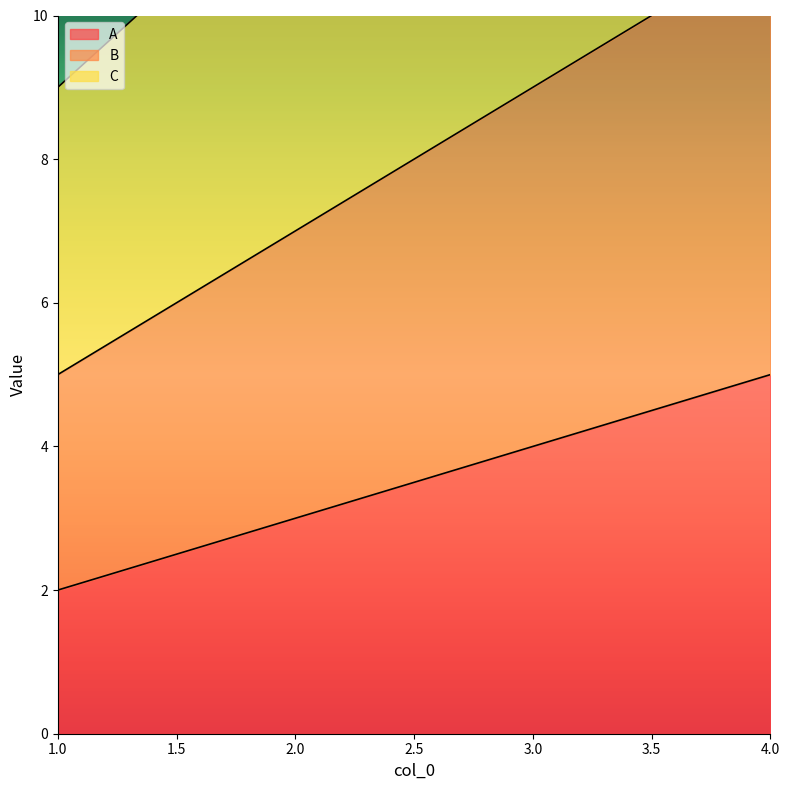

List the labels in order of A value, smallest first.

1.0, 2.0, 3.0, 4.0